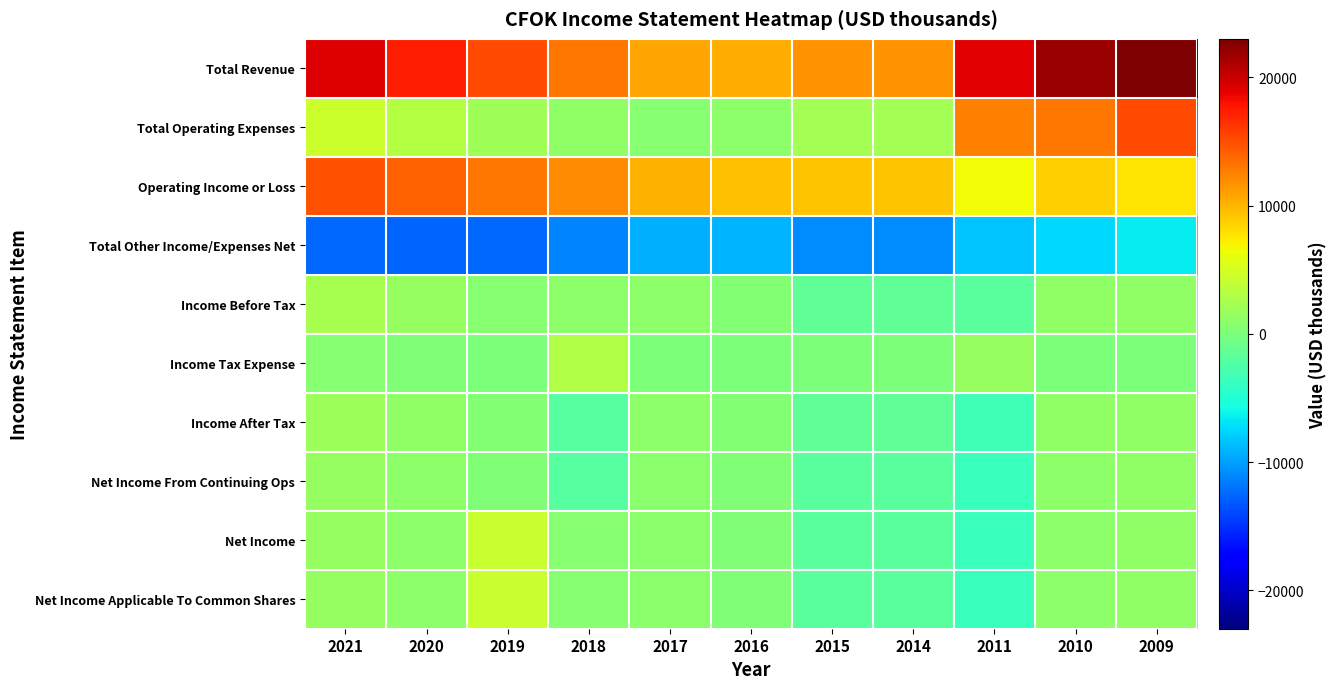

What is the minimum value shown in the chart?

-12600